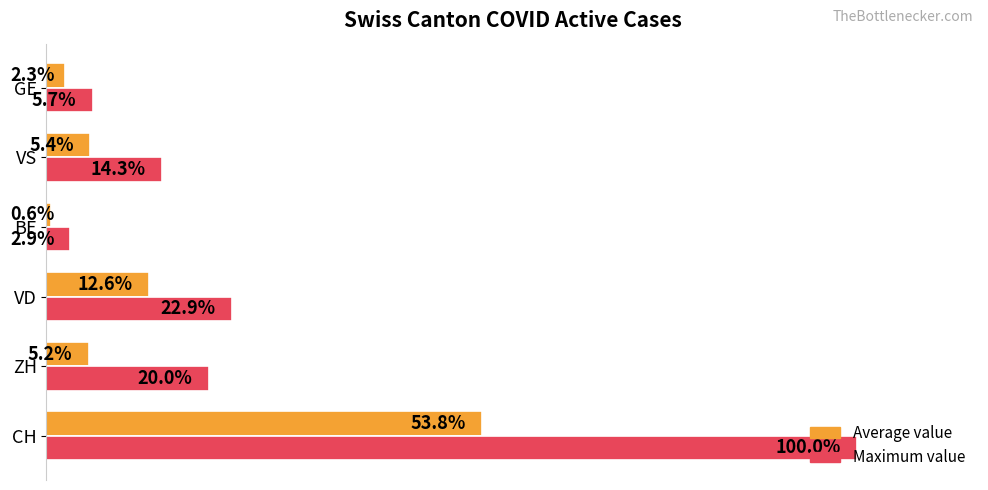

At which label is Average value closest to 27?

VD